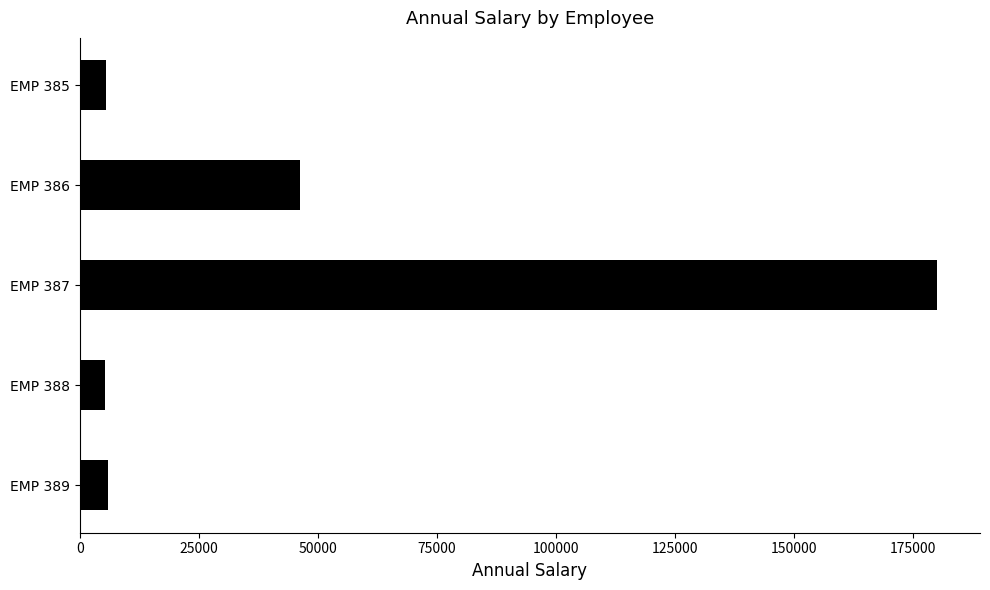

The value at EMP 387 is 66250.6. True or false?

False